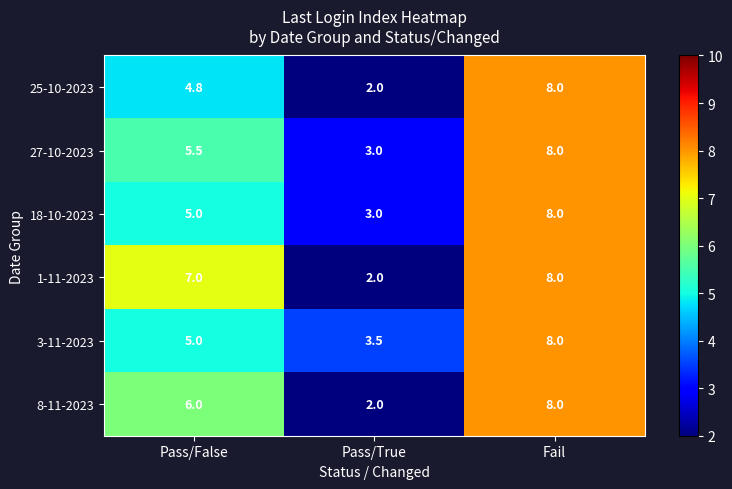

Is it true that 27-10-2023 equals 9.0 at Pass/False?

False